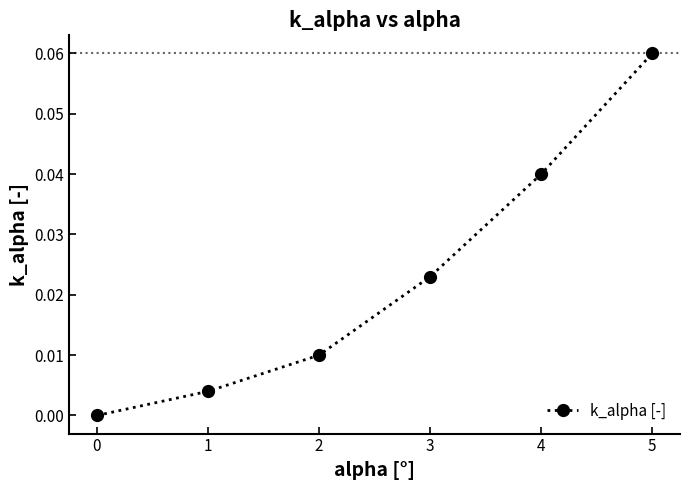

Which has a higher value, 3 or 5?

5